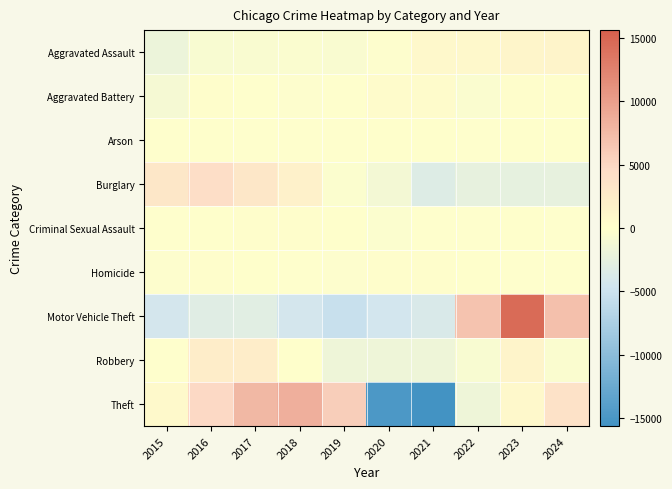

Reading left to right, list all the values displayed in this chart.

Aggravated Assault: 2015=-1899.4	2016=-703.4	2017=-592.4	2018=-412.4	2019=-576.4	2020=-131.4	2021=799.6	2022=841.6	2023=1237.6	2024=1436.6
Aggravated Battery: 2015=-863.3	2016=179.7	2017=-28.3	2018=-153.3	2019=-45.3	2020=453.7	2021=447.7	2022=-400.3	2023=171.7	2024=237.7
Arson: 2015=-22.1	2016=47.9	2017=-20.1	2018=-94.1	2019=-91.1	2020=119.9	2021=56.9	2022=-45.1	2023=41.9	2024=5.9
Burglary: 2015=3127.2	2016=4184.2	2017=3023.2	2018=1722.2	2019=-341.8	2020=-1188.8	2021=-3295.8	2022=-2363.8	2023=-2469.8	2024=-2396.8
Criminal Sexual Assault: 2015=-108.2	2016=46.8	2017=166.8	2018=225.8	2019=112.8	2020=-314.2	2021=-67.2	2022=-1.2	2023=40.8	2024=-102.2
Homicide: 2015=-159.9	2016=122.1	2017=20.1	2018=-64.9	2019=-156.9	2020=125.1	2021=151.1	2022=66.1	2023=-28.9	2024=-73.9
Motor Vehicle Theft: 2015=-4279.1	2016=-3107.1	2017=-3041.1	2018=-4362.1	2019=-5342.1	2020=-4403.1	2021=-3786.1	2022=6729.9	2023=14574.9	2024=7015.9
Robbery: 2015=-4.8	2016=2280.2	2017=2266.2	2018=53.2	2019=-1585.8	2020=-1671.8	2021=-1661.8	2022=-633.8	2023=1434.2	2024=-475.8
Theft: 2015=710.6	2016=4873.6	2017=7759.6	2018=8526.6	2019=5773.6	2020=-14868.4	2021=-15610.4	2022=-1609.4	2023=759.6	2024=3684.6